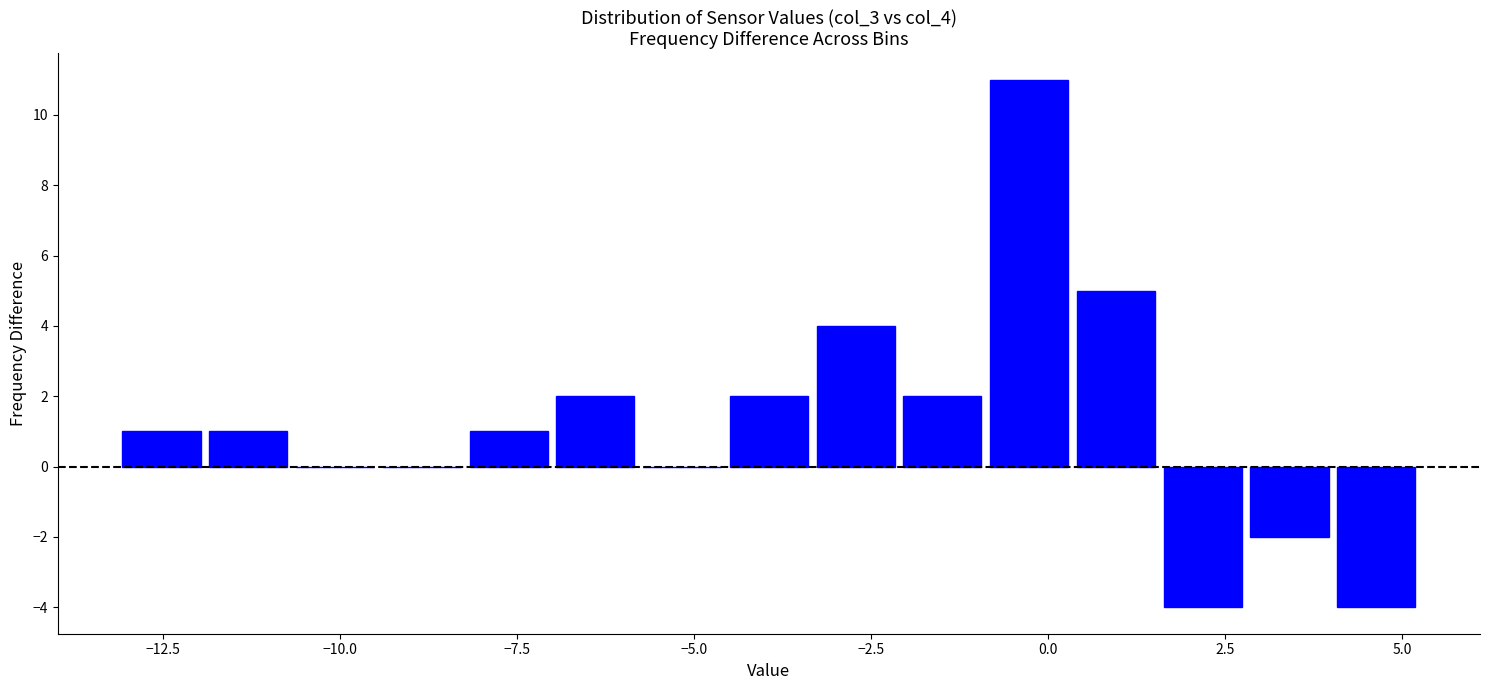

Around what value on the x-axis is the tallest bar? Give the approximate position of its centre, as read against the axis.

-0.5